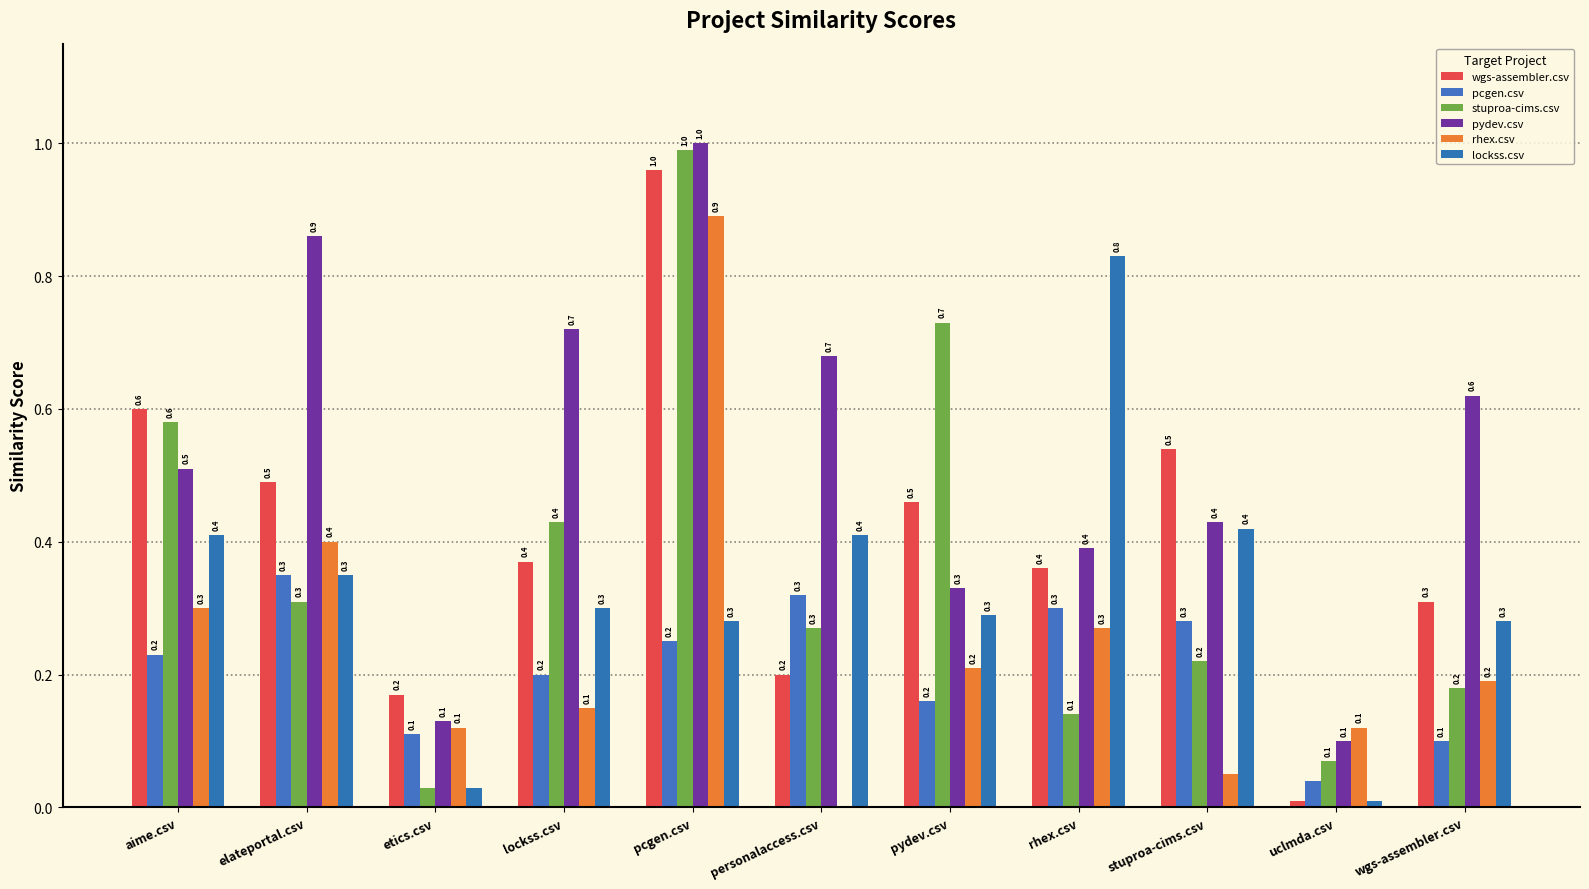

What are all the series names shown in the legend?

wgs-assembler.csv, pcgen.csv, stuproa-cims.csv, pydev.csv, rhex.csv, lockss.csv